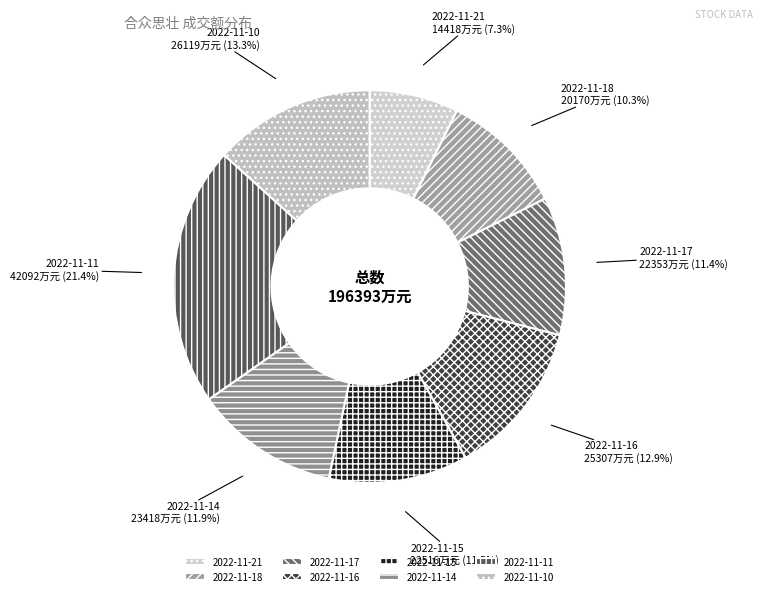

To the nearest percent, what is the average slice percentage?

12%